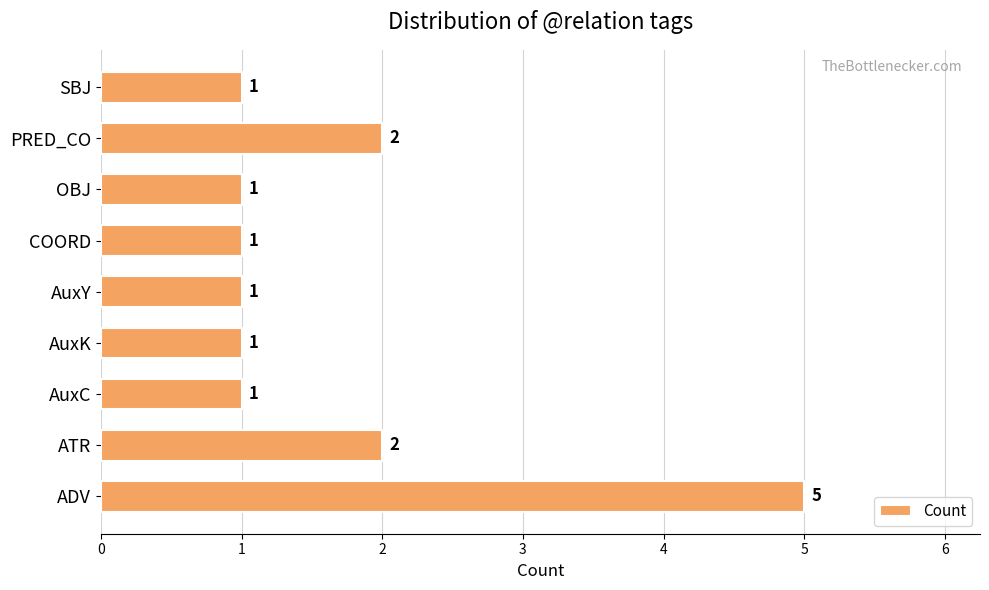

What is the average value?

2